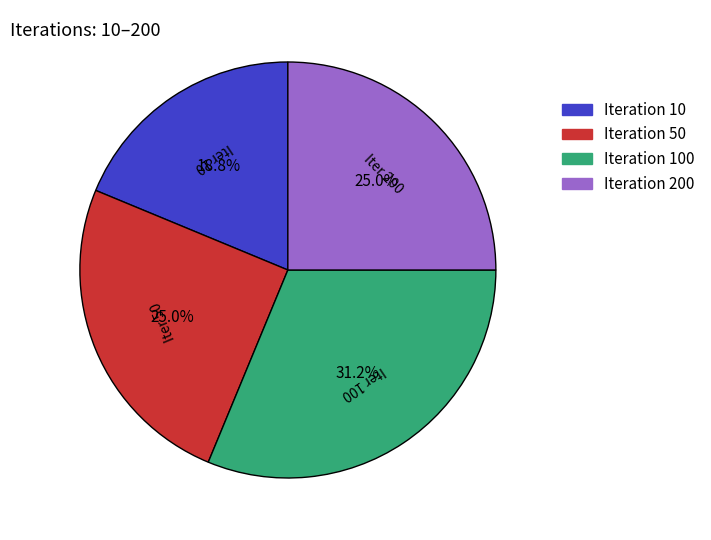

Does Iteration 50 account for over 50% of the chart?

No